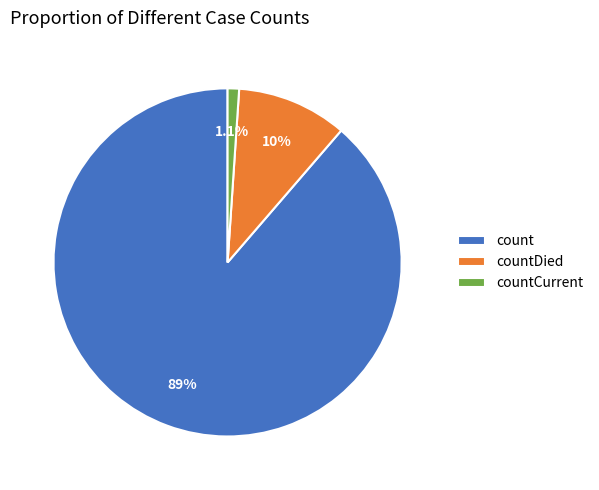

True or false: countDied accounts for 10% of the total.

True